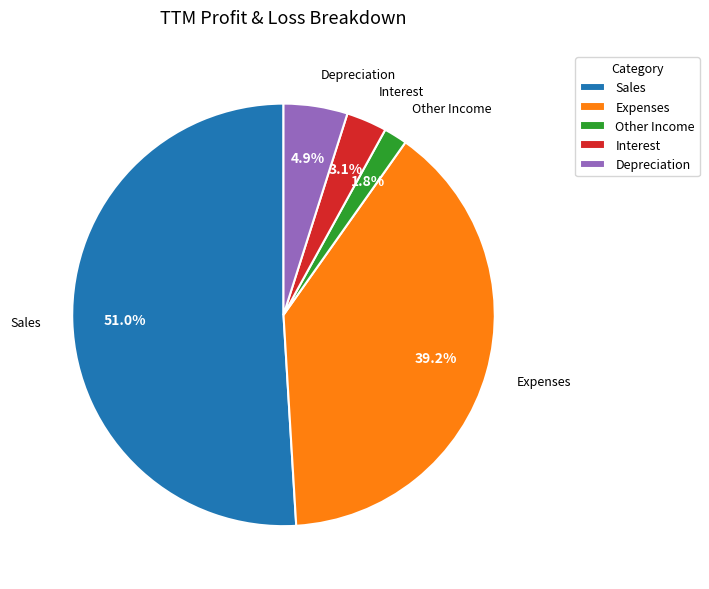

What is the ratio of the value at Depreciation to the value at Sales?

0.1